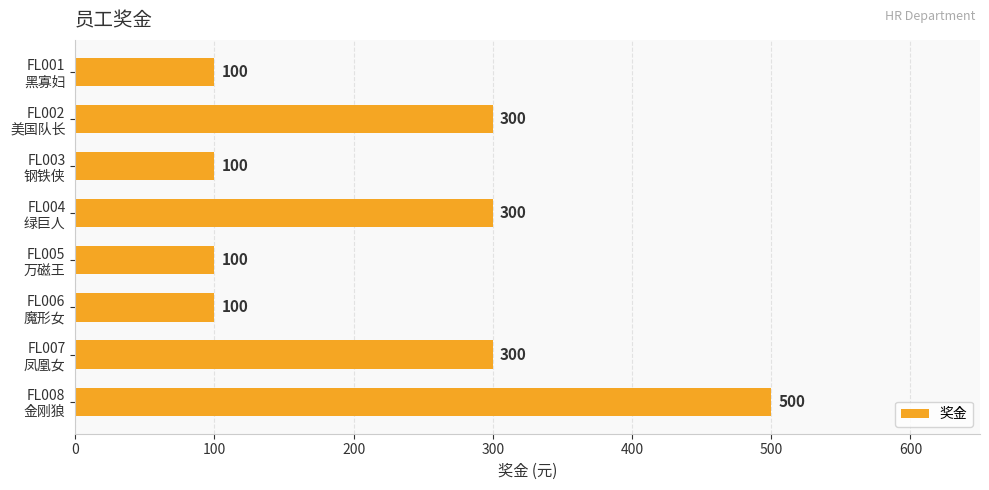

What is the value of the 2nd bar from the top?

300